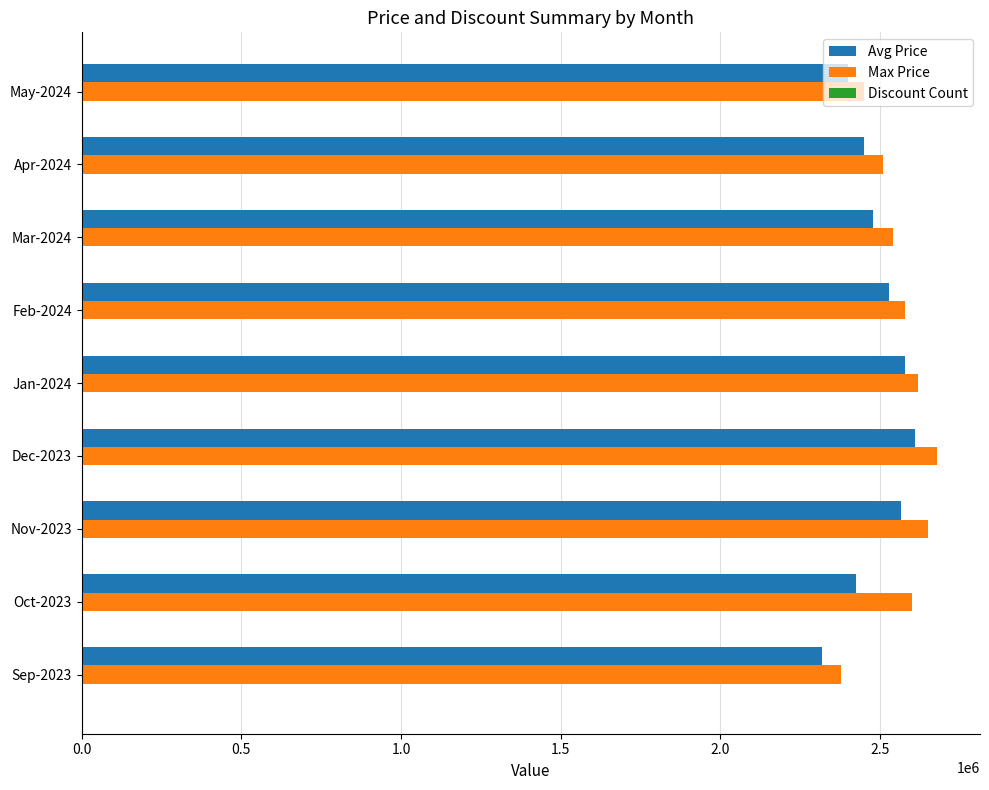

What is the greatest value displayed?

2680000